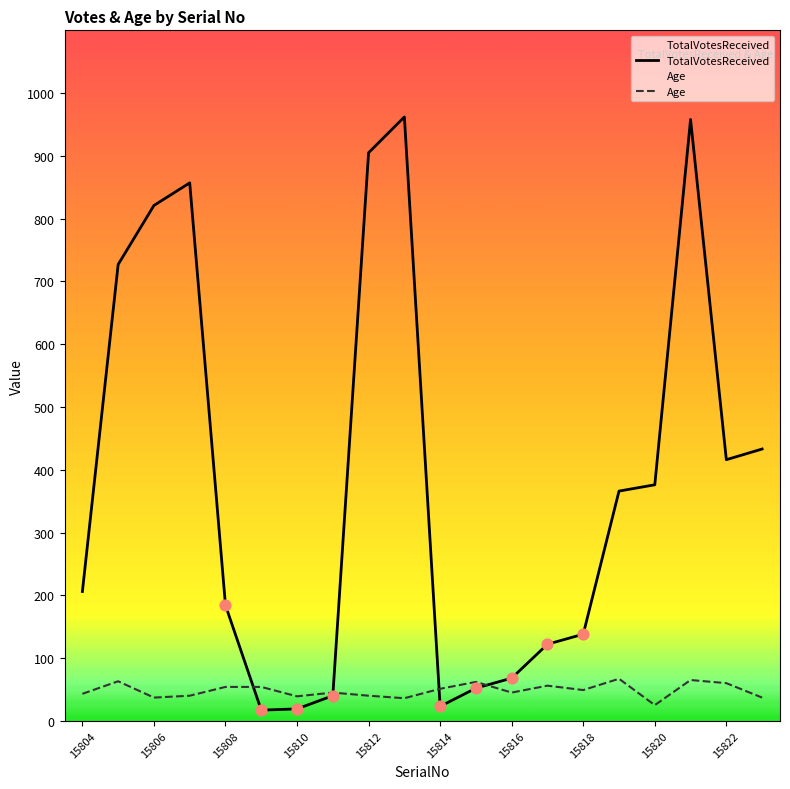

Which series has the largest total across all categories?

TotalVotesReceived